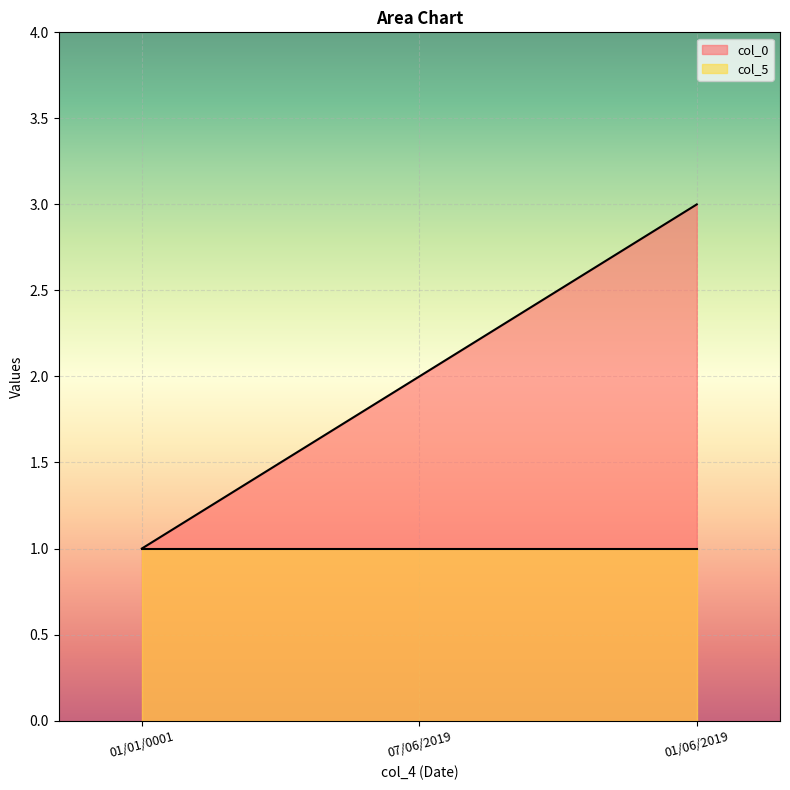

What is the change in value from 01/01/0001 to 07/06/2019?

+1